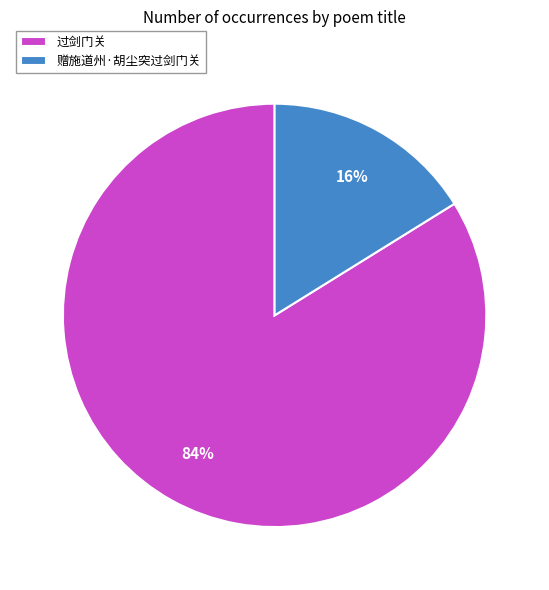

Do 过剑门关 and 赠施道州·胡尘突过剑门关 together represent more than half of the pie?

Yes